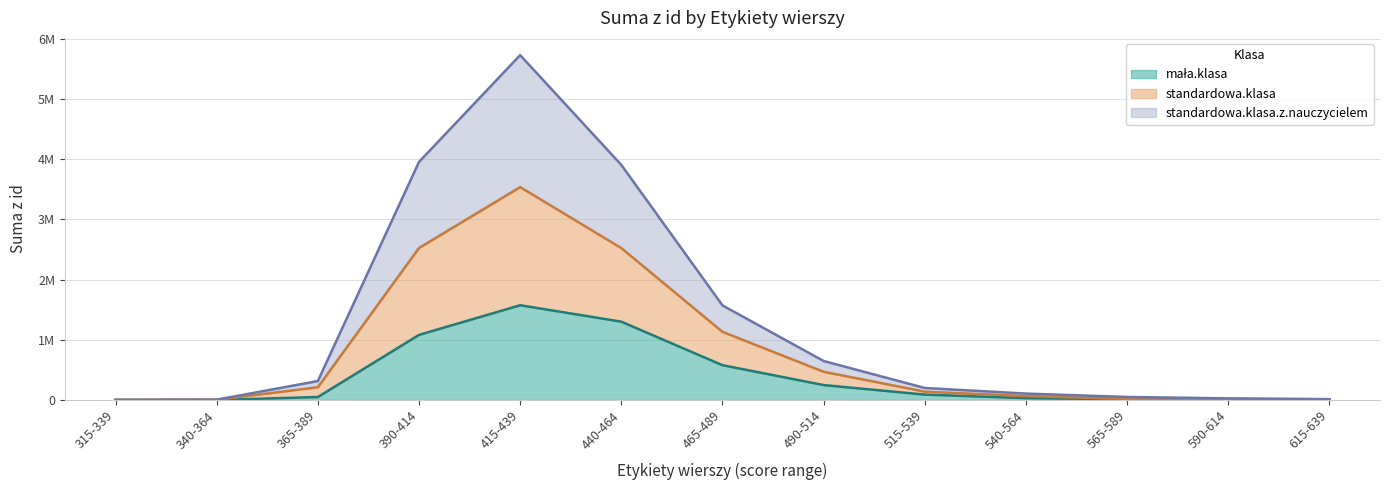

The mała.klasa series shows 767696 at 465-489. True or false?

False